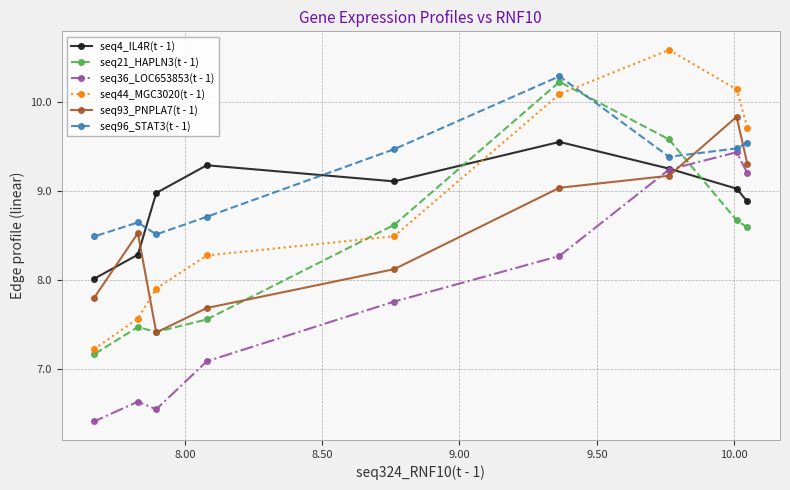

What is the value of the seq96_STAT3(t - 1) point at the 3rd from the left?

8.5